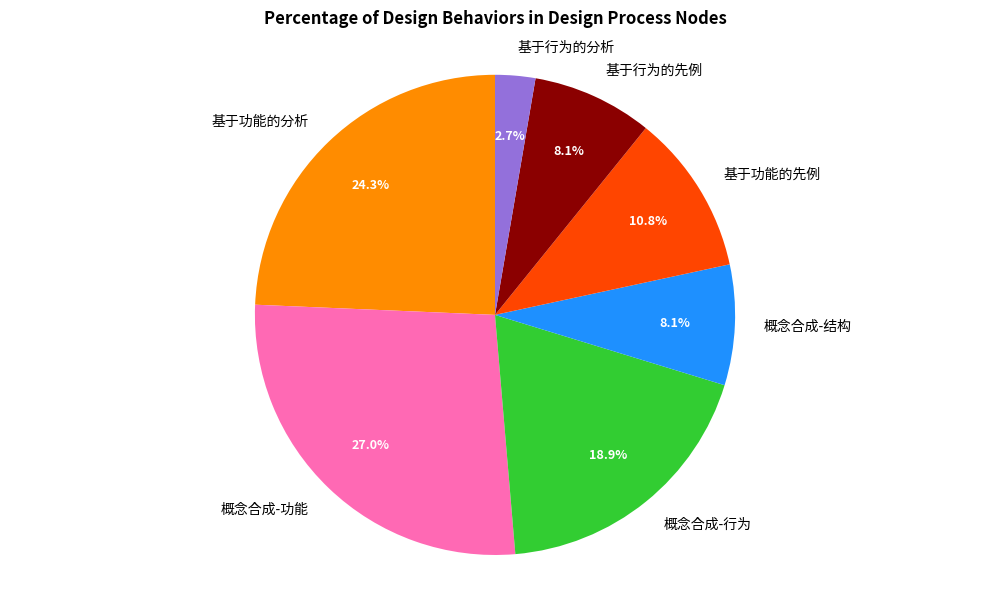

How many segments does this pie chart have?

7